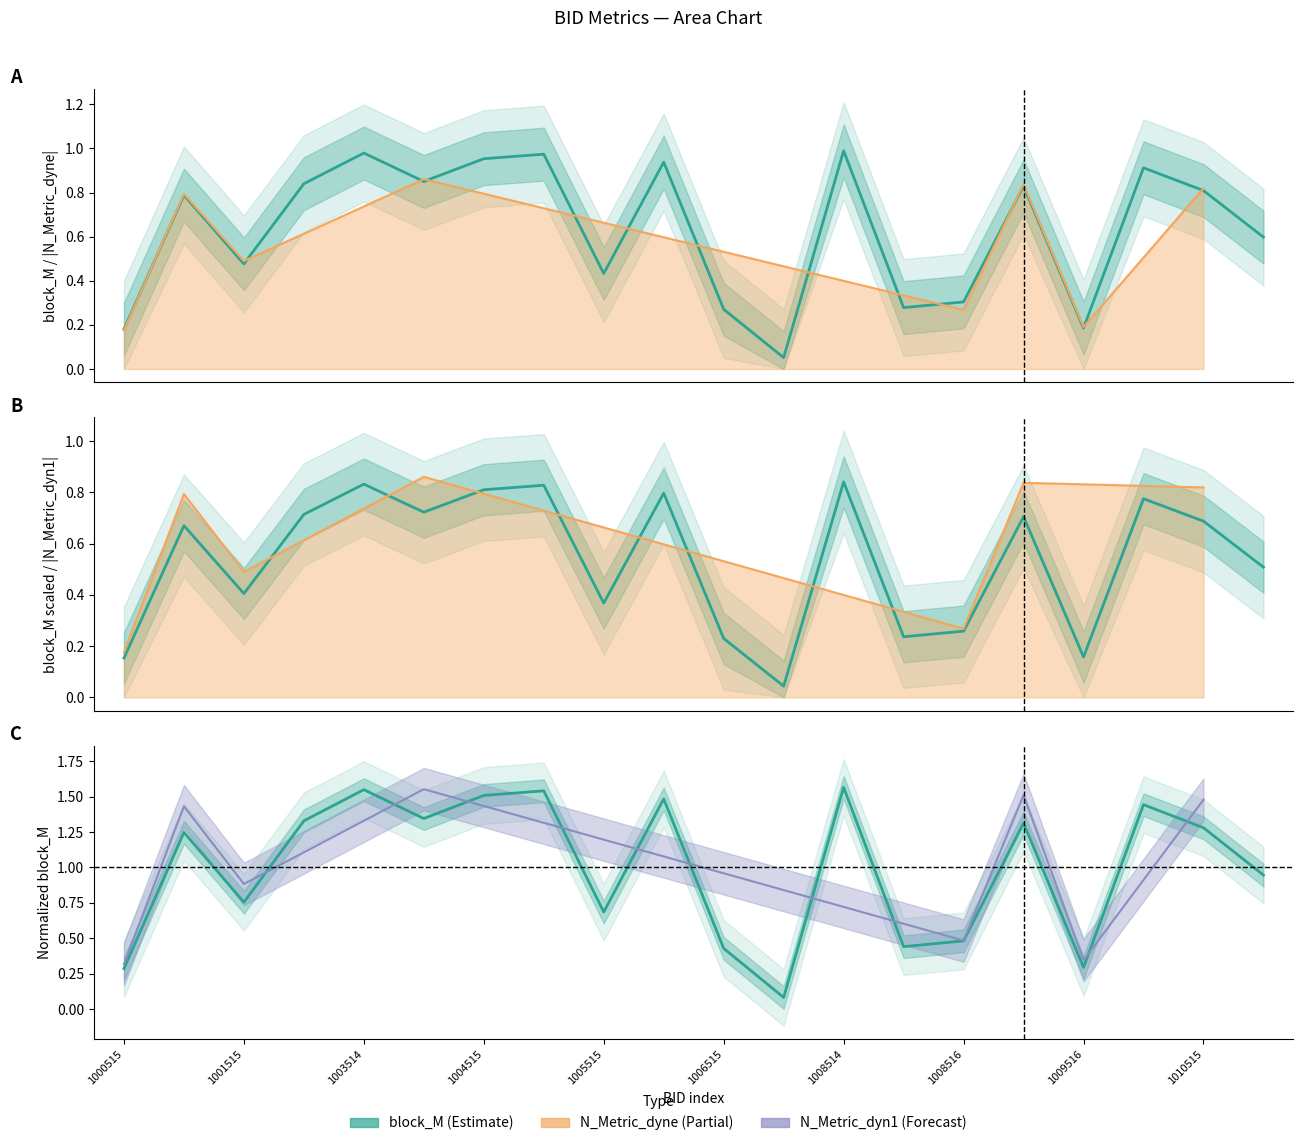

What is the value of the block_M point at the 3rd from the left?

0.5